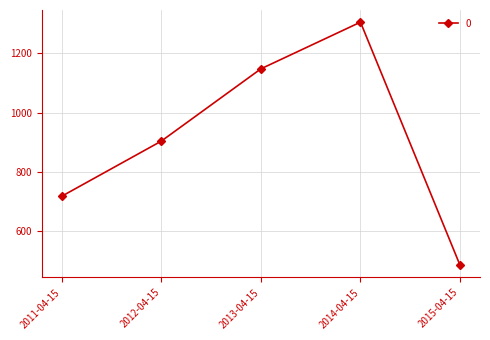

True or false: the data shows 479.6 at 2013-04-15.

False